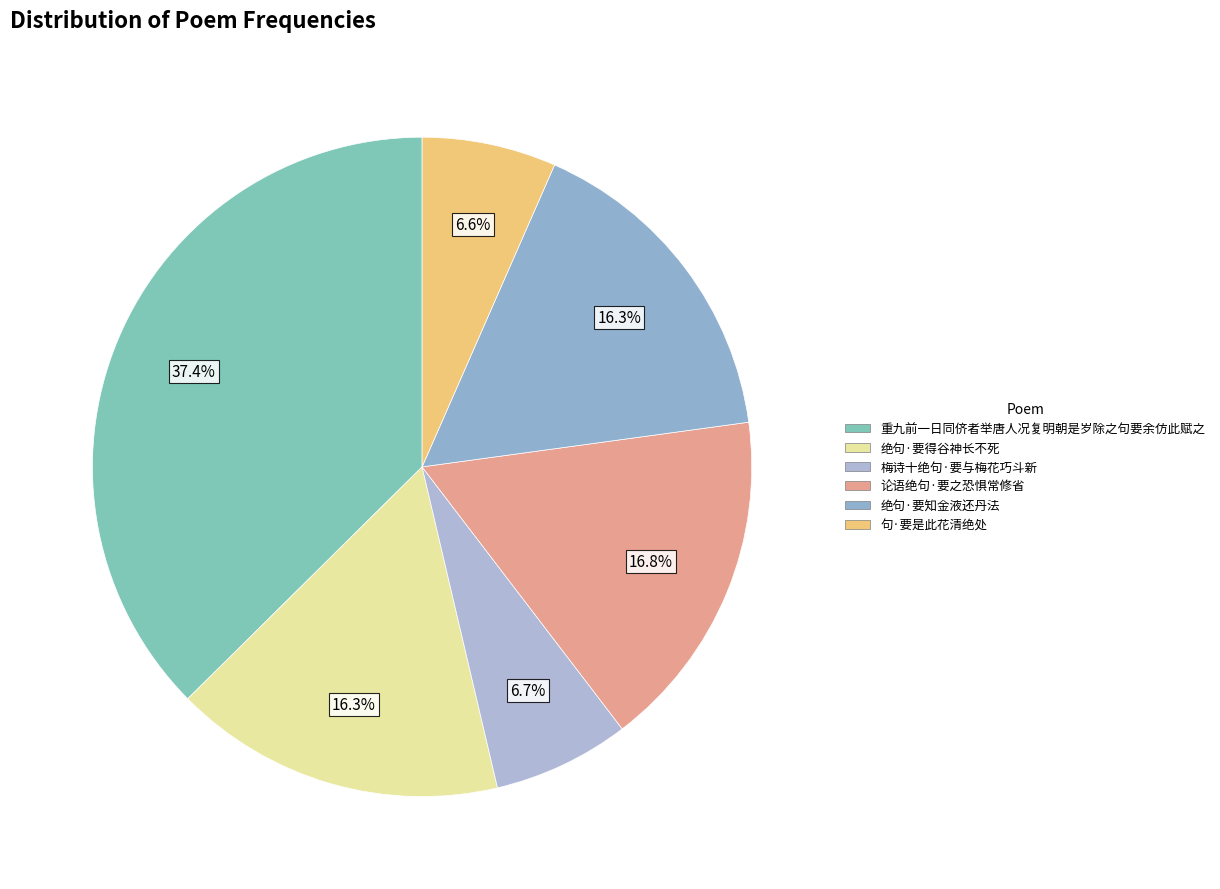

To the nearest percent, what is the combined percentage of 重九前一日同侪者举唐人况复明朝是岁除之句要余仿此赋之 and 梅诗十绝句·要与梅花巧斗新?

44%